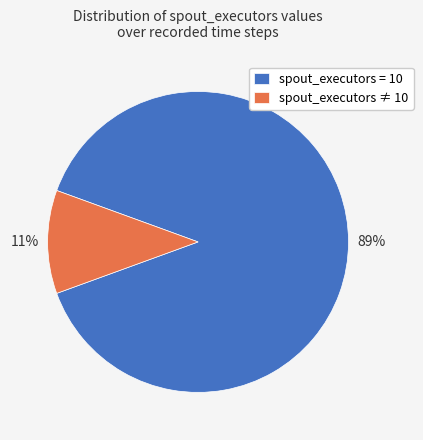

Rank the categories by value from highest to lowest.

spout_executors = 10, spout_executors ≠ 10